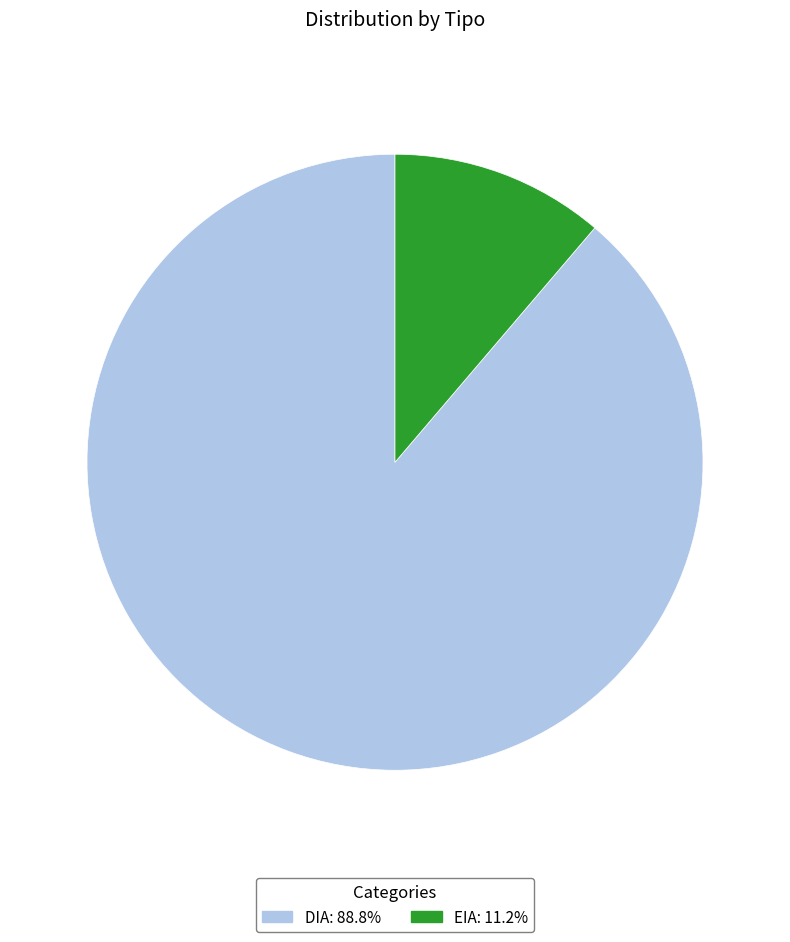

Is there a majority slice in this chart?

Yes